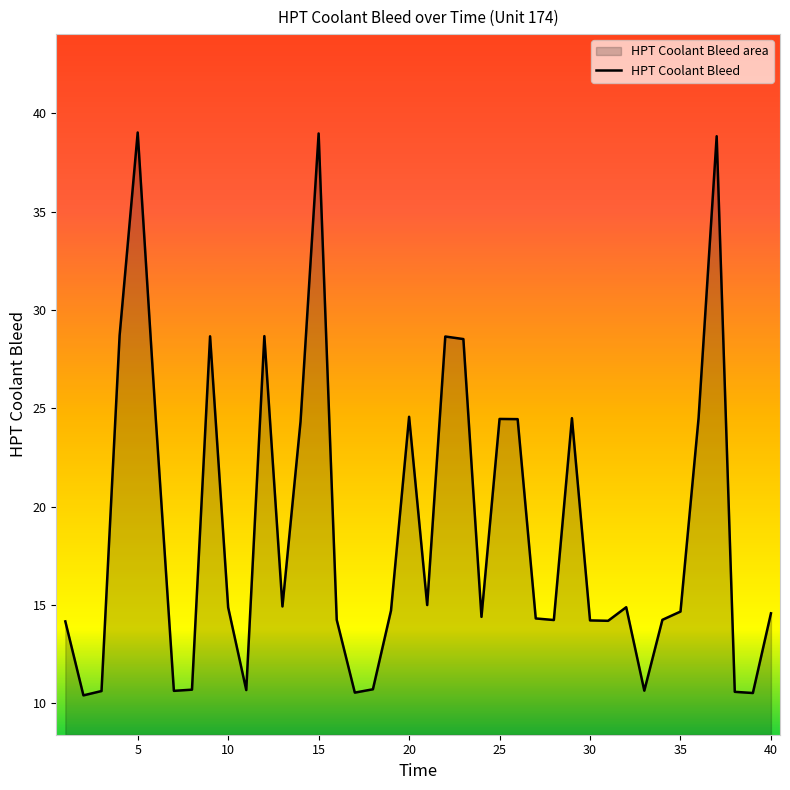

What is the minimum value shown in the chart?

10.4